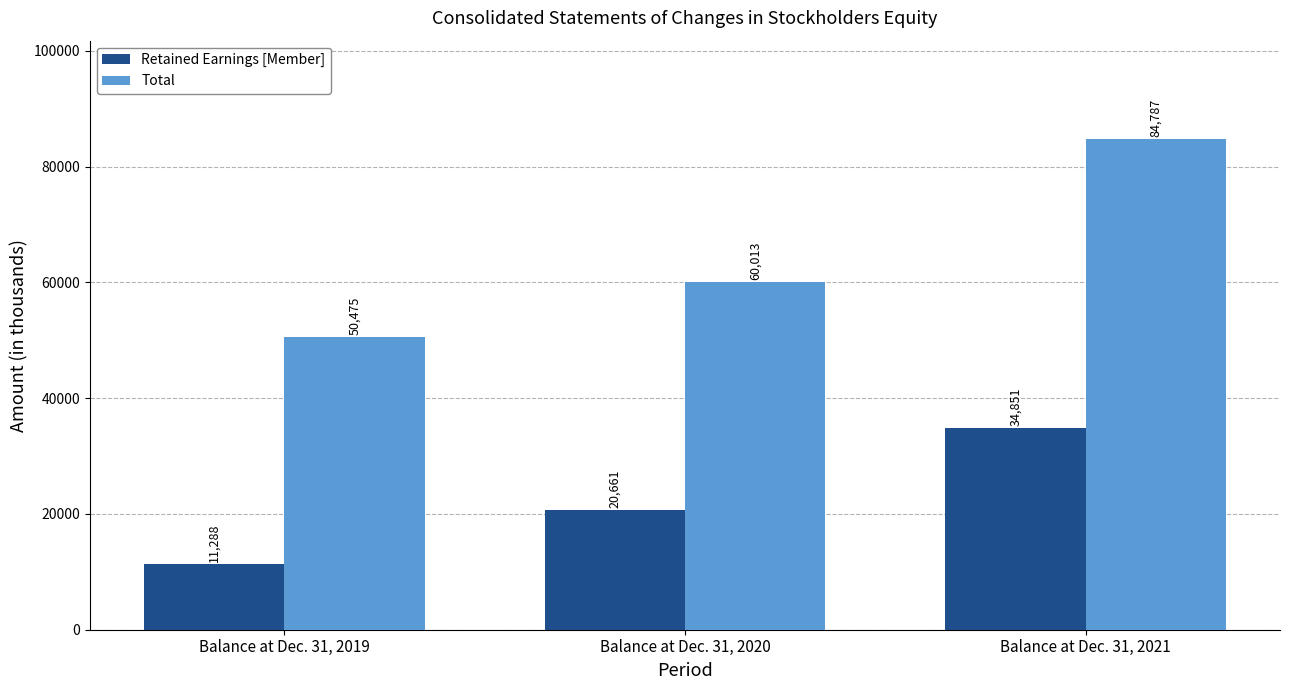

List the series in order of their peak value, lowest first.

Retained Earnings [Member], Total